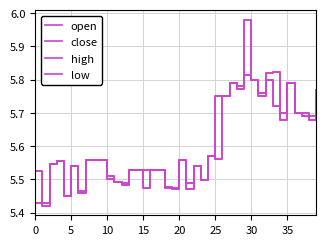

Is this an area chart (filled region under the line)?

No